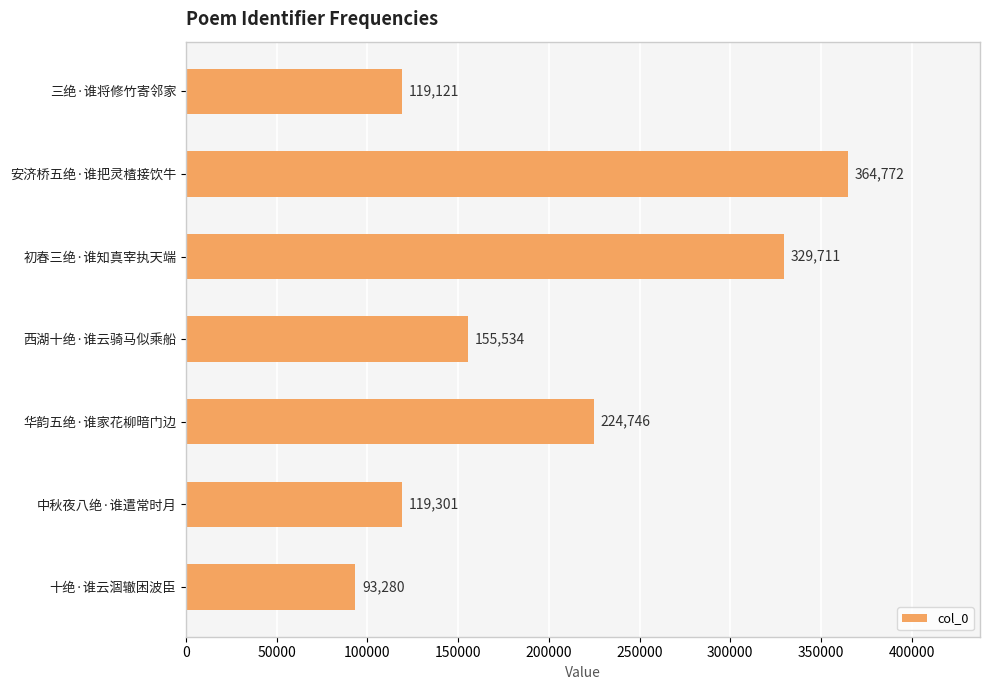

Reading bottom to top, list all the values displayed in this chart.

93280	119301	224746	155534	329711	364772	119121